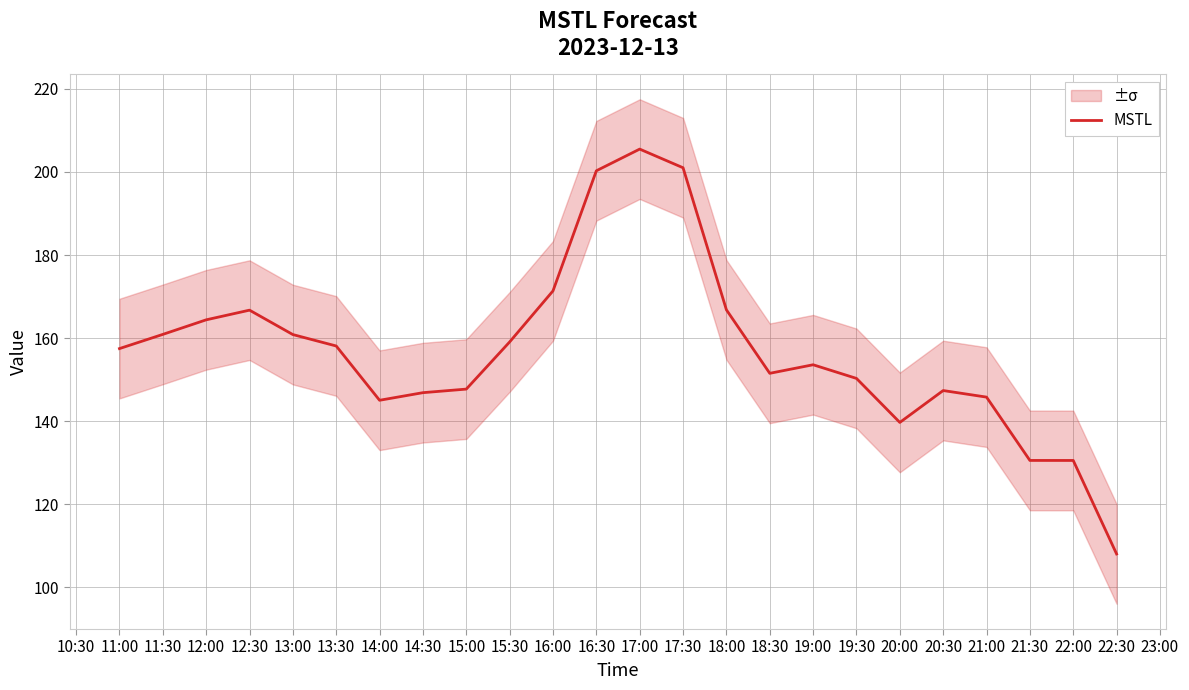

Reading left to right, extract all data points from this chart.

157.5	160.9	164.4	166.7	160.8	158.1	145.0	146.9	147.7	159.1	171.4	200.3	205.5	201.0	166.8	151.5	153.6	150.3	139.7	147.4	145.8	130.5	130.5	108.0